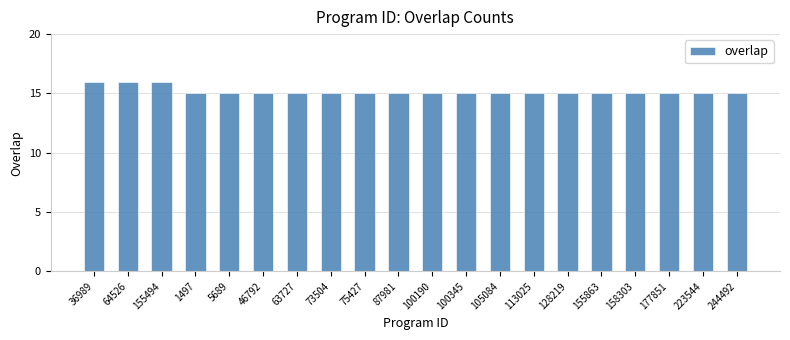

Reading left to right, what are all the values shown in this chart?

16	16	16	15	15	15	15	15	15	15	15	15	15	15	15	15	15	15	15	15